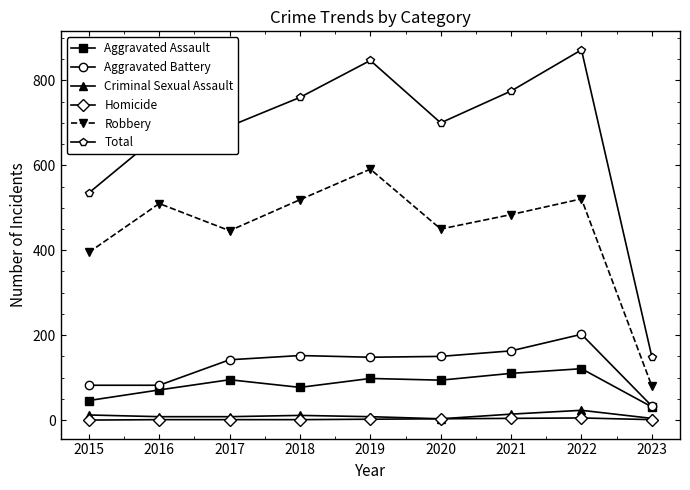

True or false: Aggravated Assault and Total cross at least once.

False